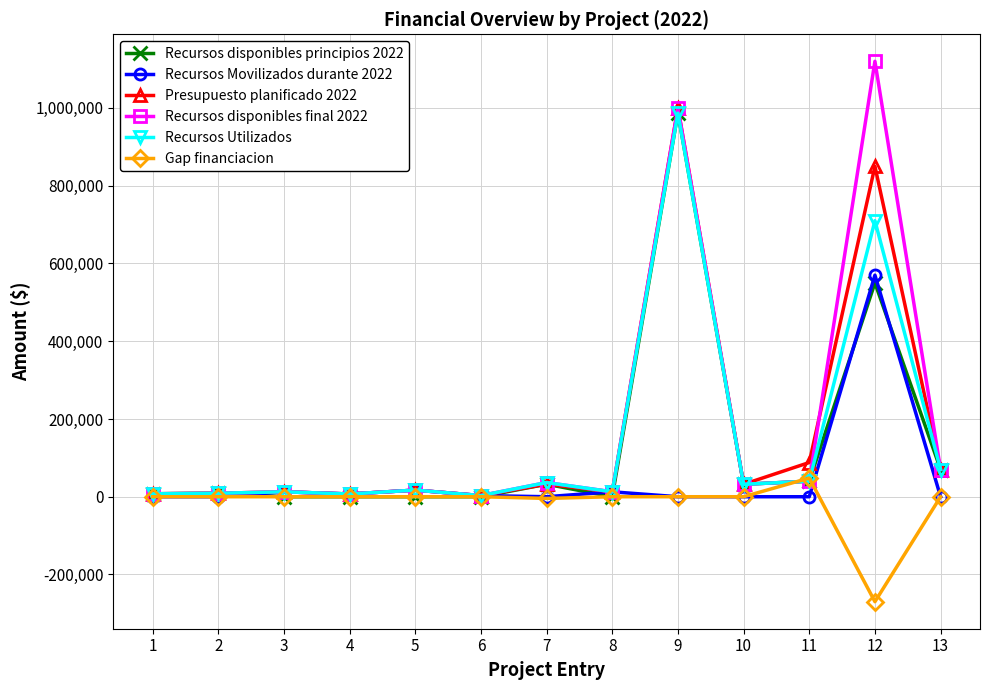

Which series has the widest spread of values?

Recursos disponibles final 2022